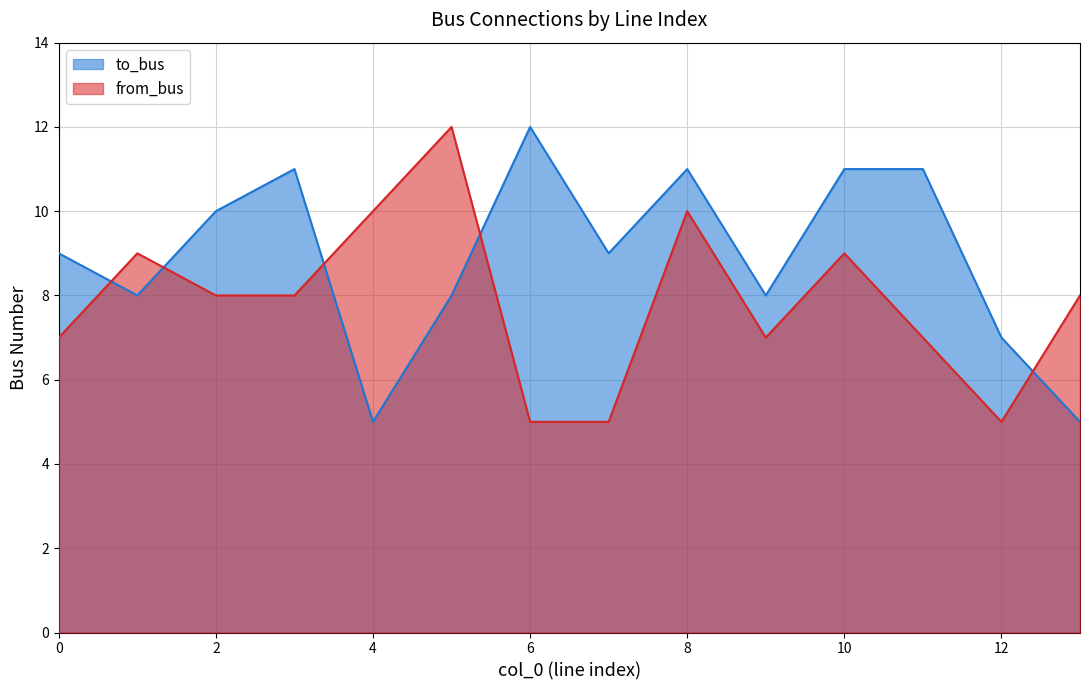

List the series in order of their overall mean, highest first.

to_bus, from_bus